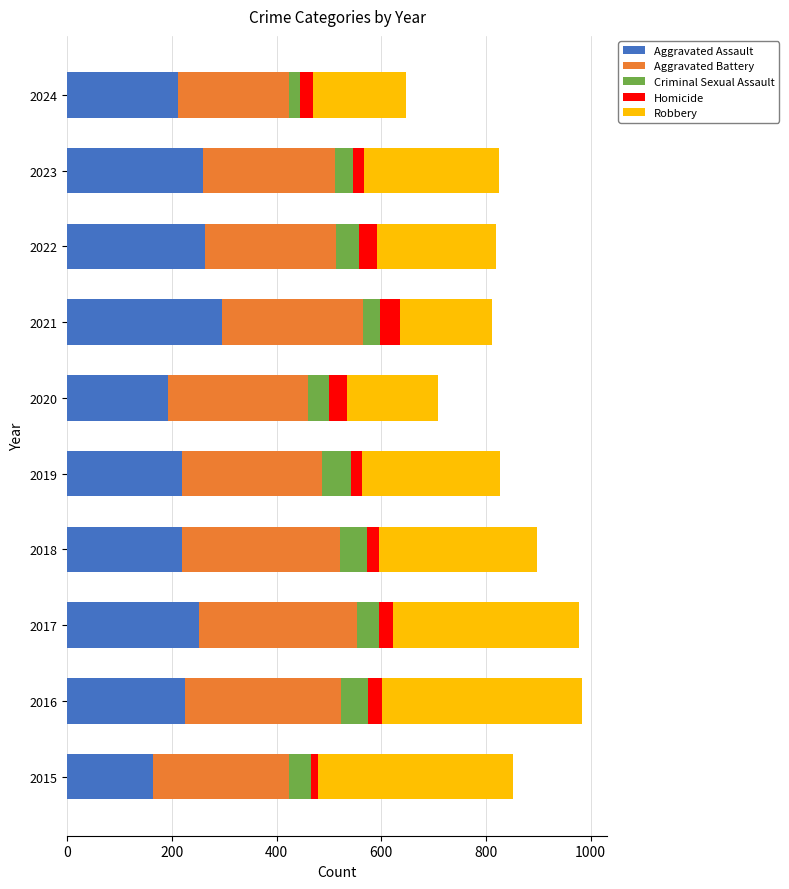

What is the difference between the maximum and minimum values in the Aggravated Assault series?

131